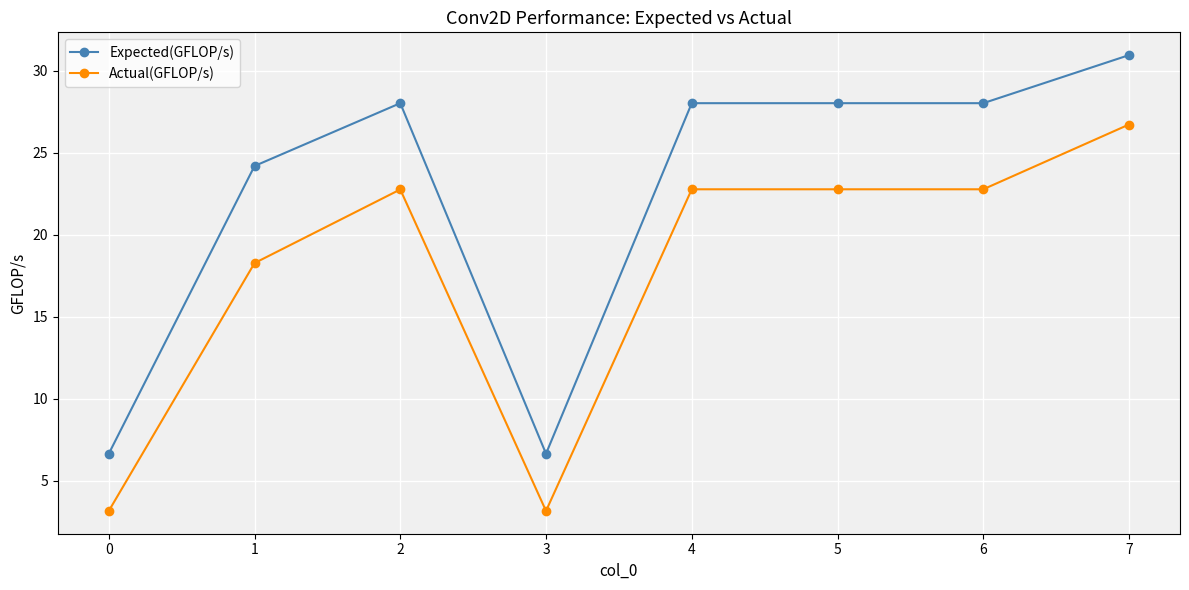

True or false: Expected(GFLOP/s) and Actual(GFLOP/s) cross at least once.

False